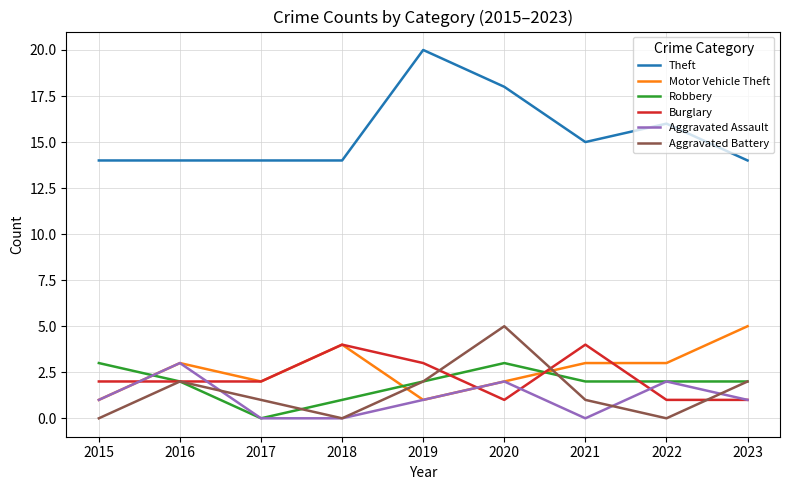

How many Theft values are between 14 and 16?

7